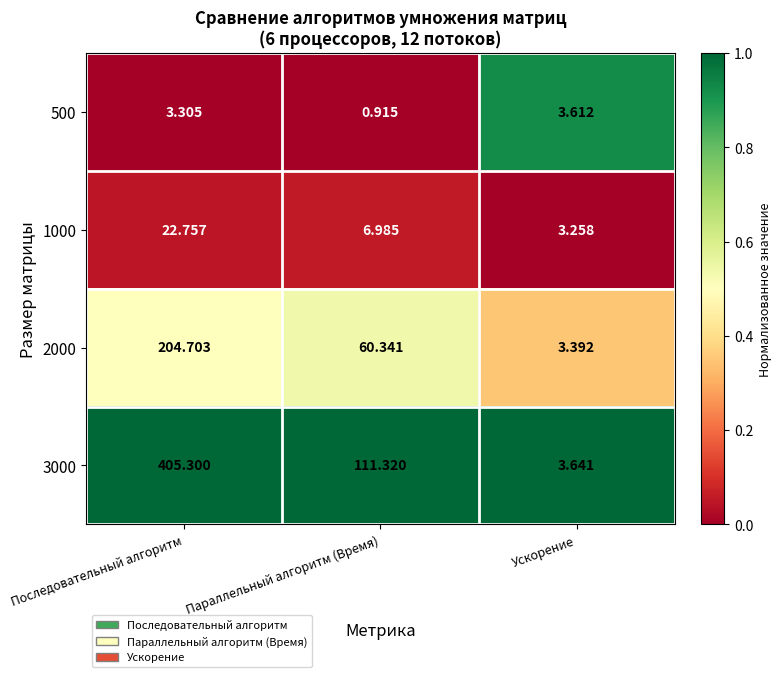

Which category has the lowest value across all series?

Параллельный алгоритм (Время)